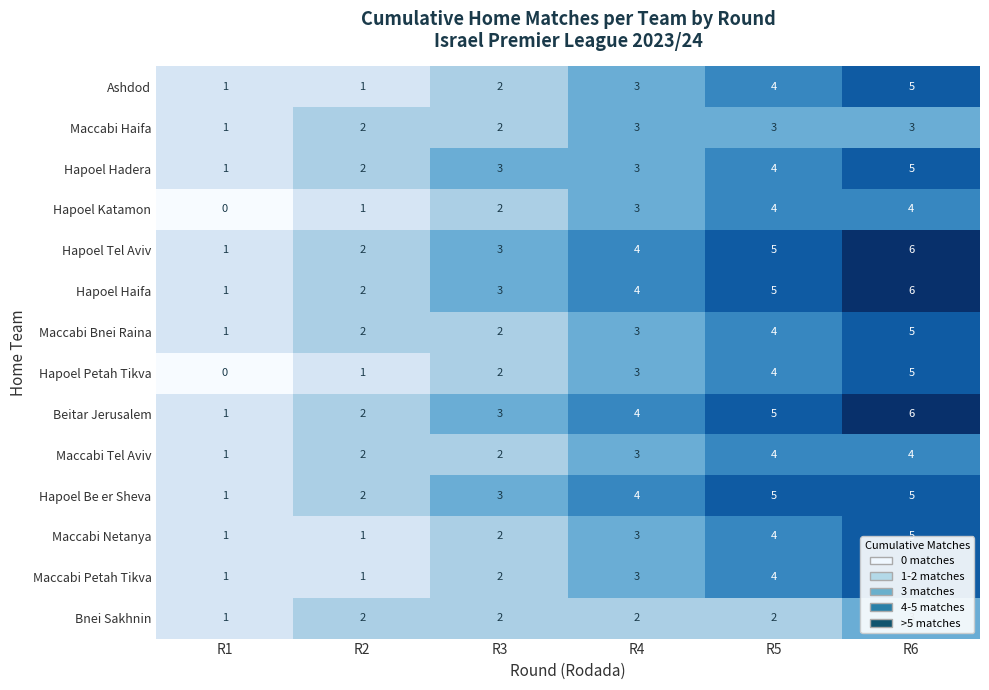

How many Hapoel Tel Aviv values are between 2 and 5?

4